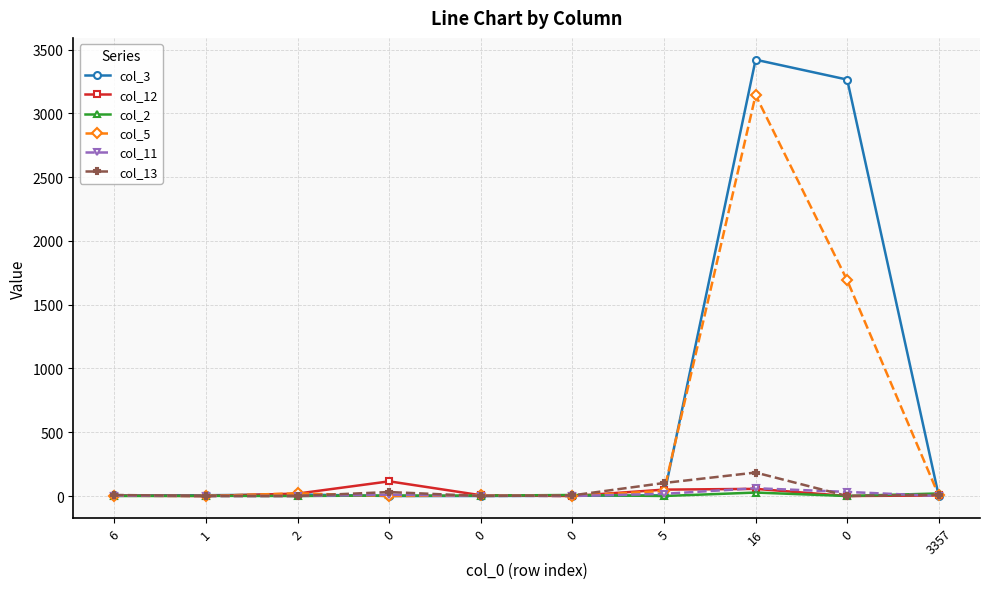

Does the chart have visible grid lines?

Yes